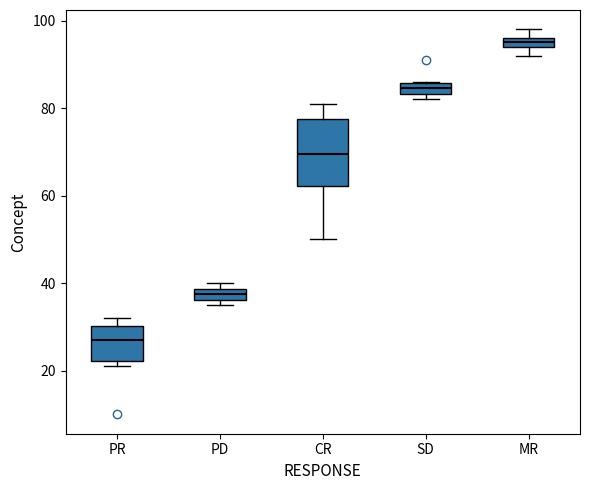

Where is the upper edge of the box for PR on the y-axis? The values are not printed on the chart, so give them approximately, as read against the axis.

30